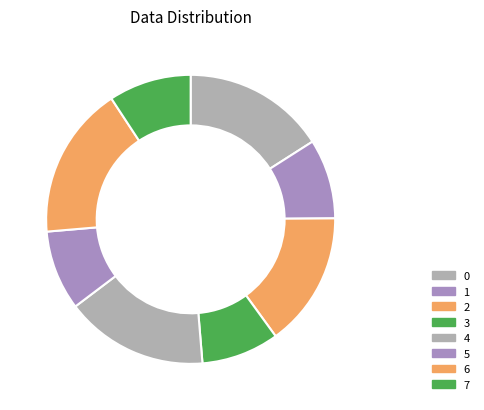

Is 4 the majority of the pie?

No